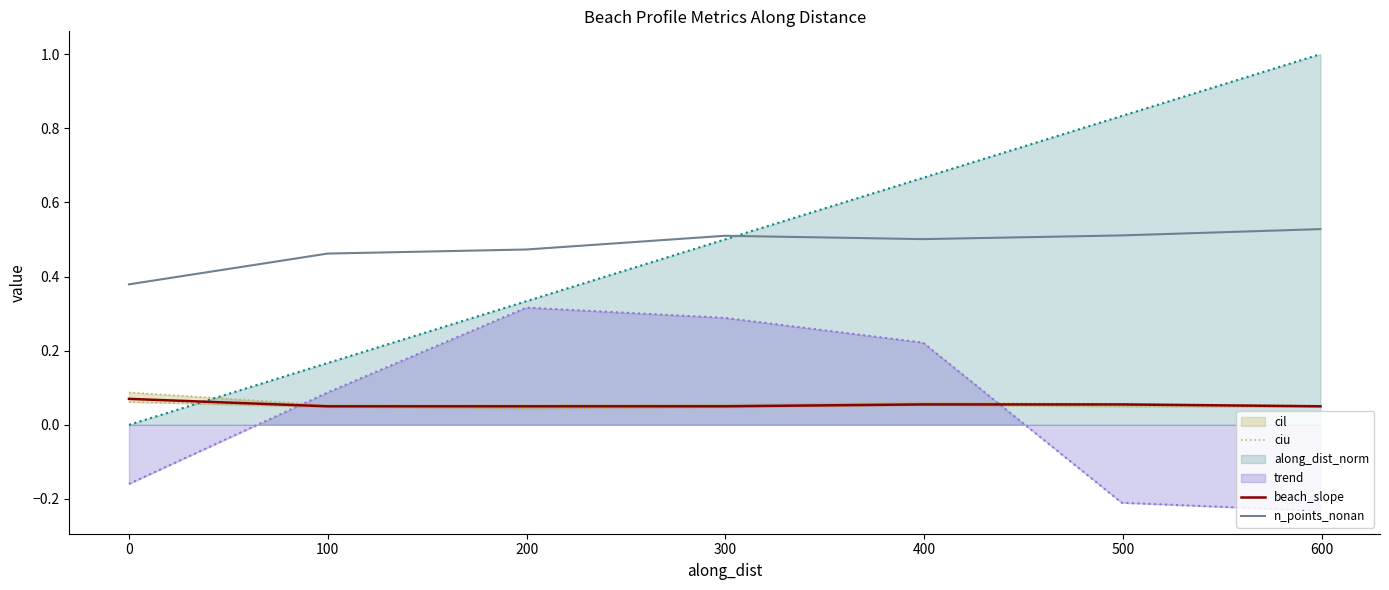

True or false: n_points_nonan and beach_slope intersect in this chart.

False